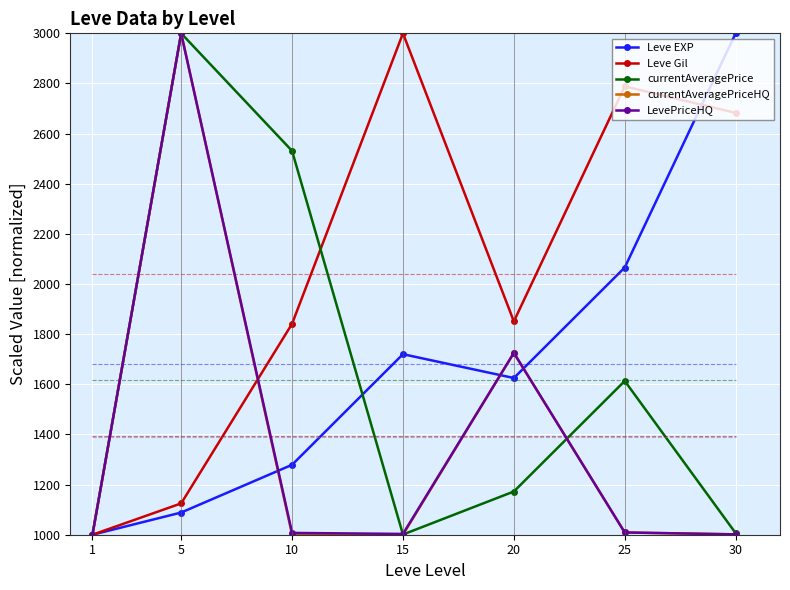

Where is currentAveragePriceHQ nearest to the value 2000?

20